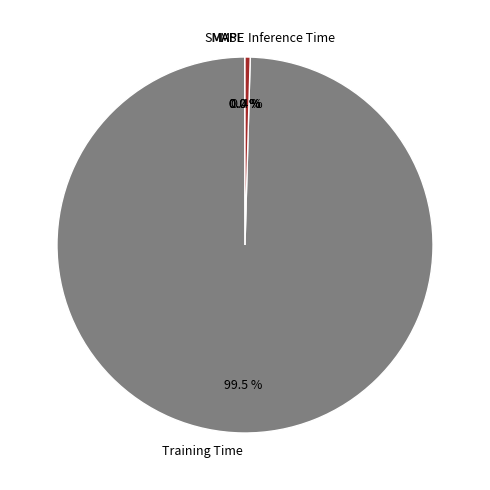

Does Training Time account for over 50% of the chart?

Yes